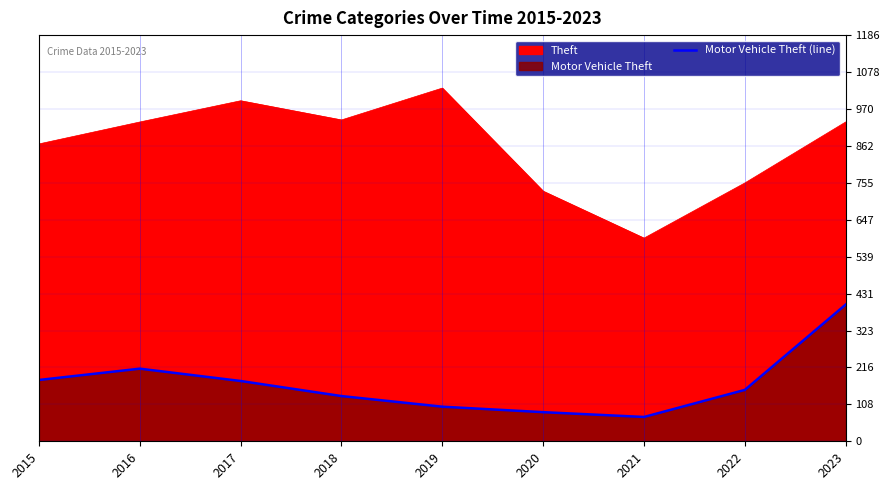

At which label does the data first exceed 150?

2015